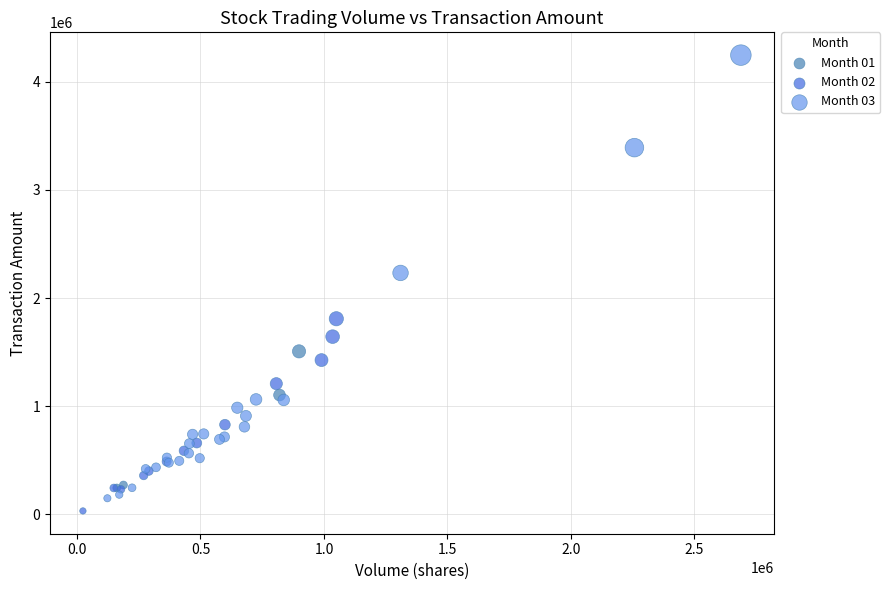

Which series contains the highest Y value?

Month 03